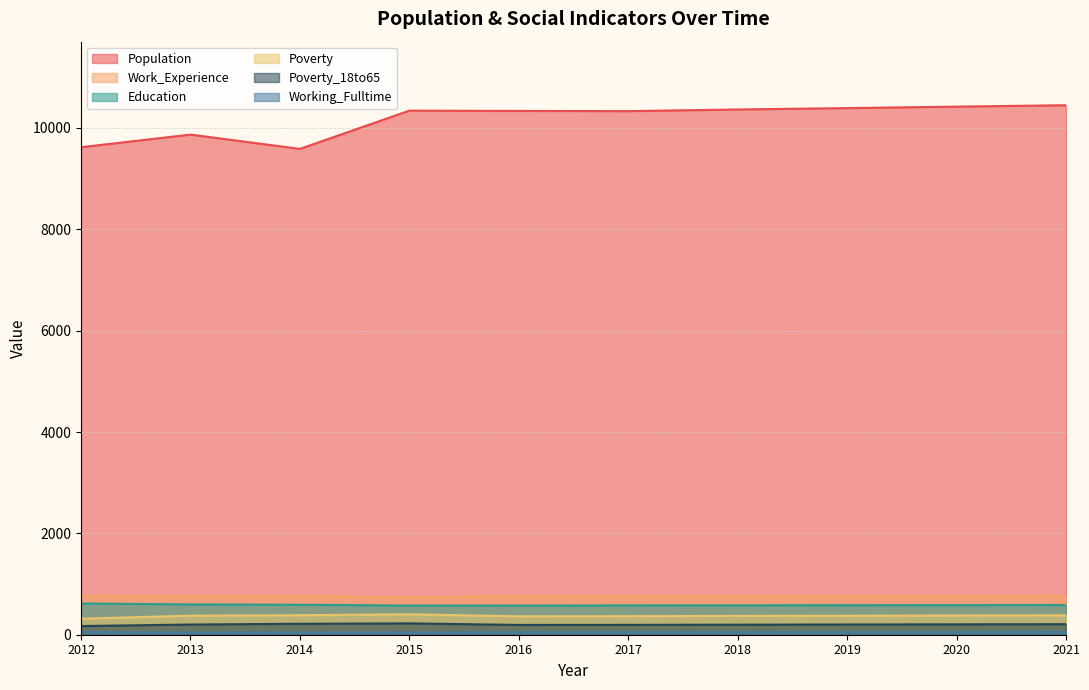

What is the difference between the second highest and second lowest values in the Education series?

23